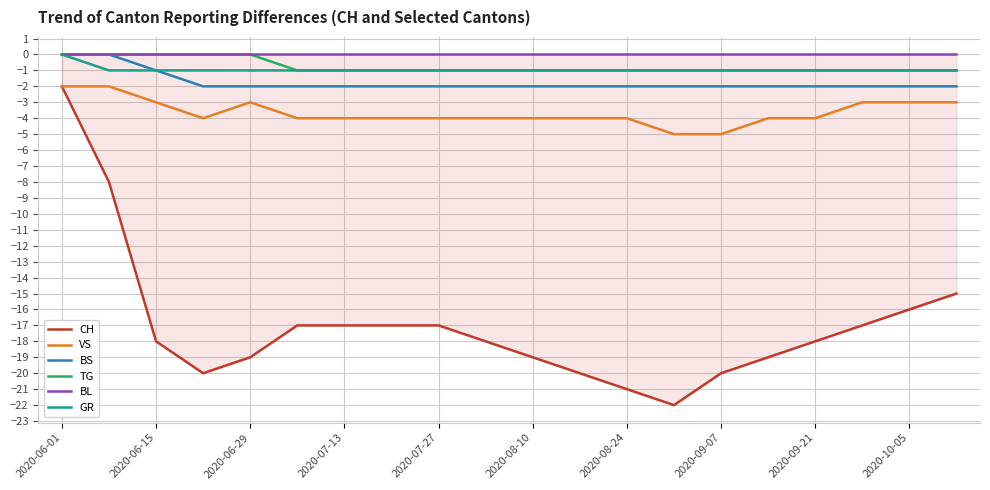

Which series has the widest spread of values?

CH